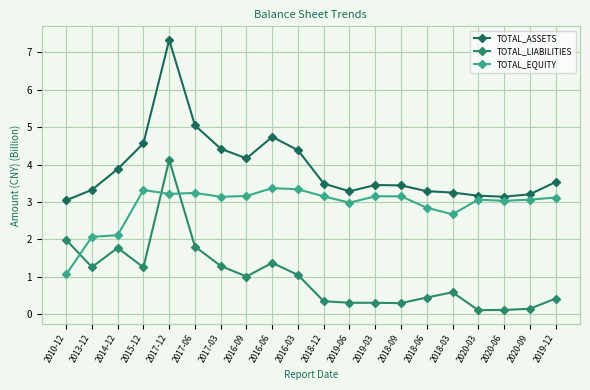

Which has a higher value, 2018-09 or 2018-06?

2018-09